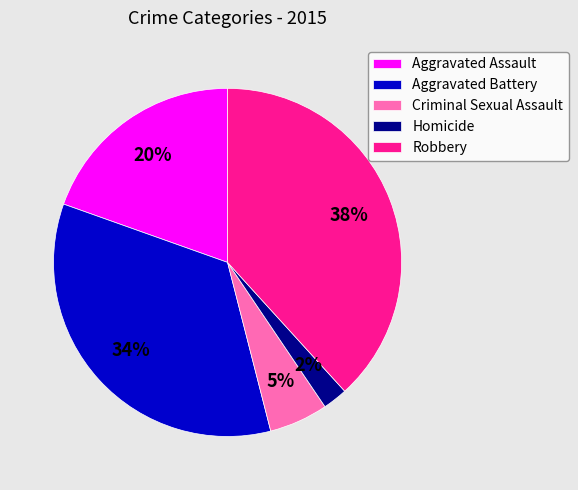

To the nearest percent, what is the difference between the largest and smallest slice percentages?

36%